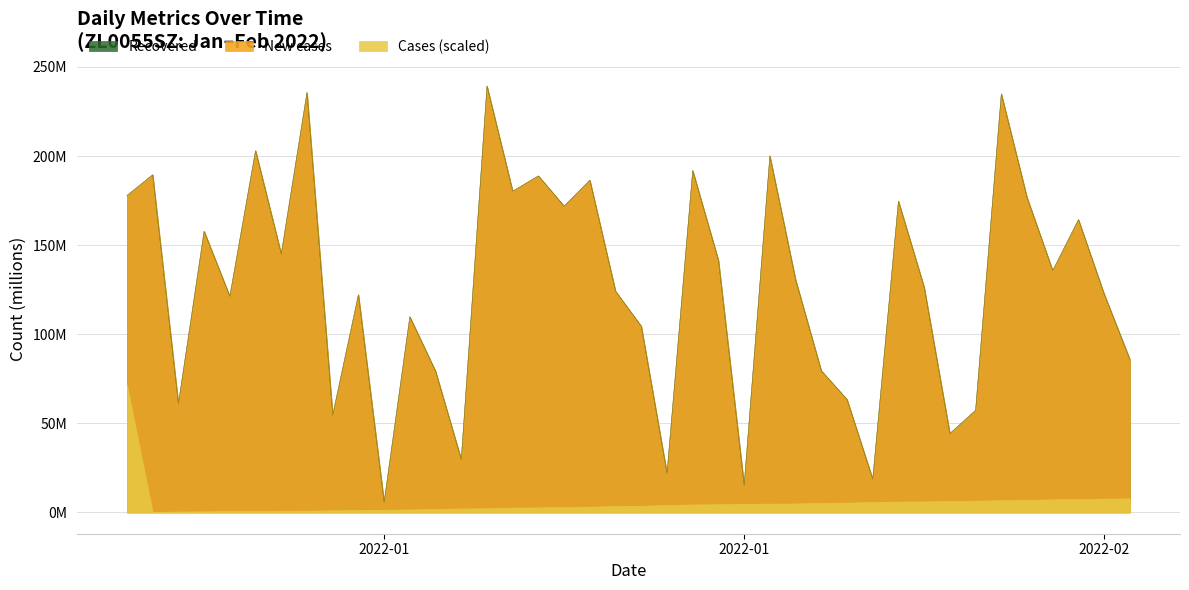

Which has a higher value, 2022-01-01 or 2022-01-15?

2022-01-15